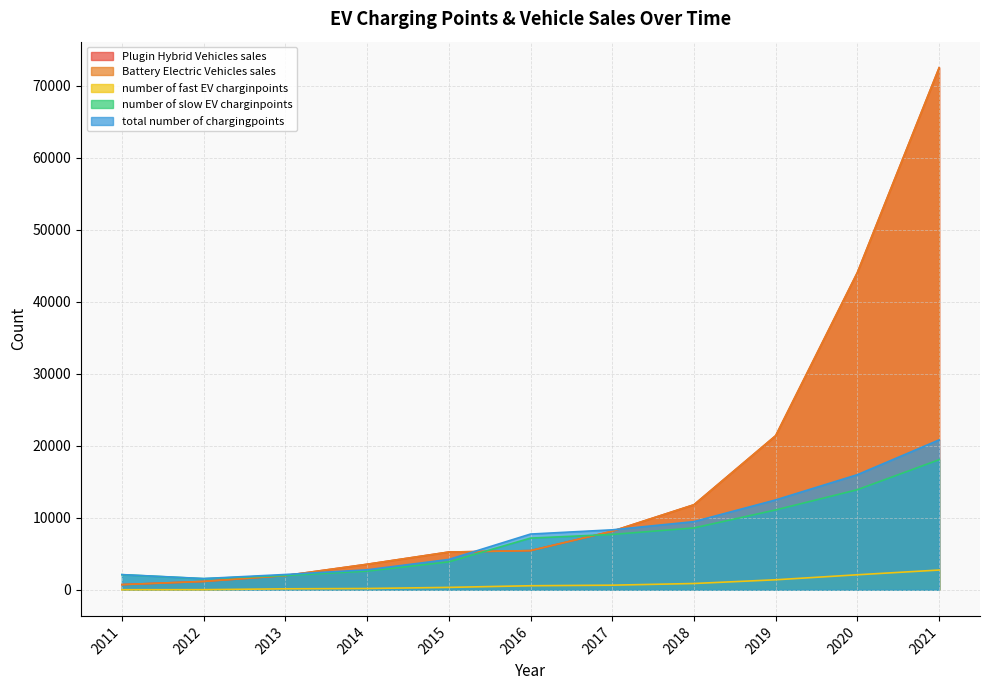

Rank the categories by Battery Electric Vehicles sales value from lowest to highest.

2011, 2012, 2013, 2014, 2015, 2016, 2017, 2018, 2019, 2020, 2021